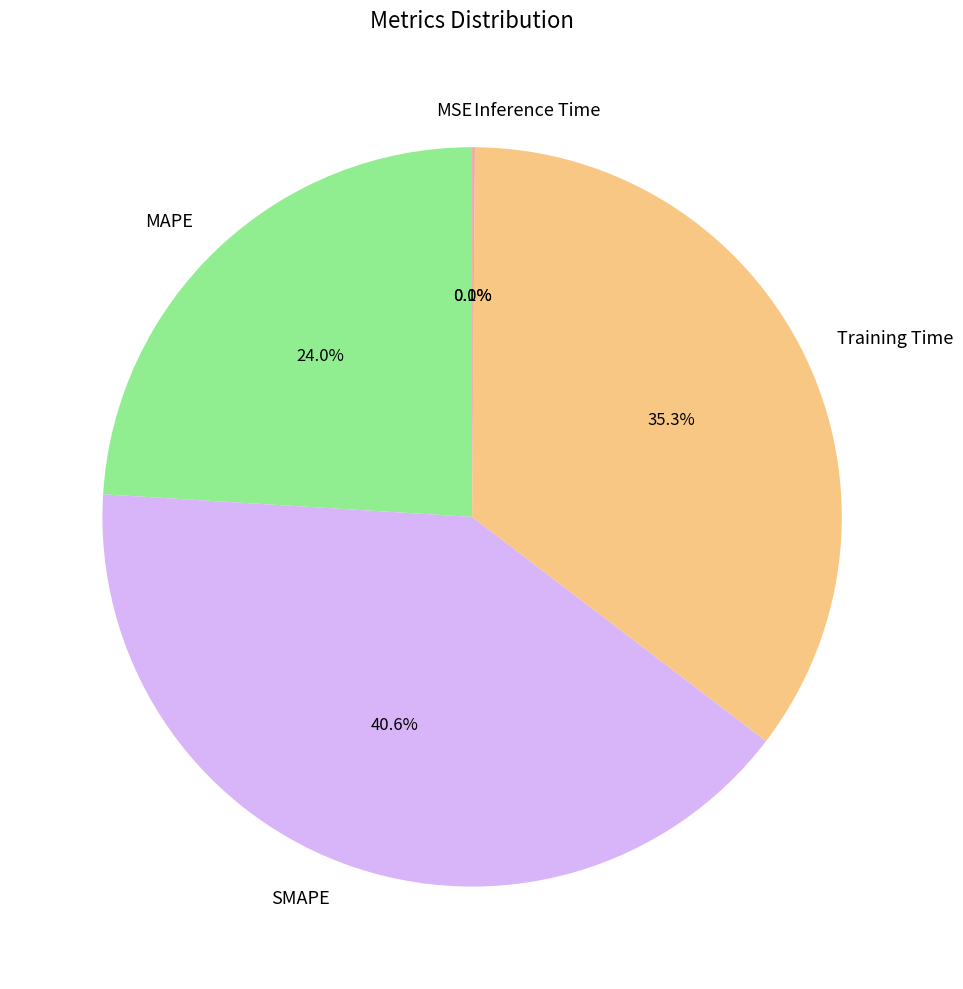

Is Training Time the majority of the pie?

No